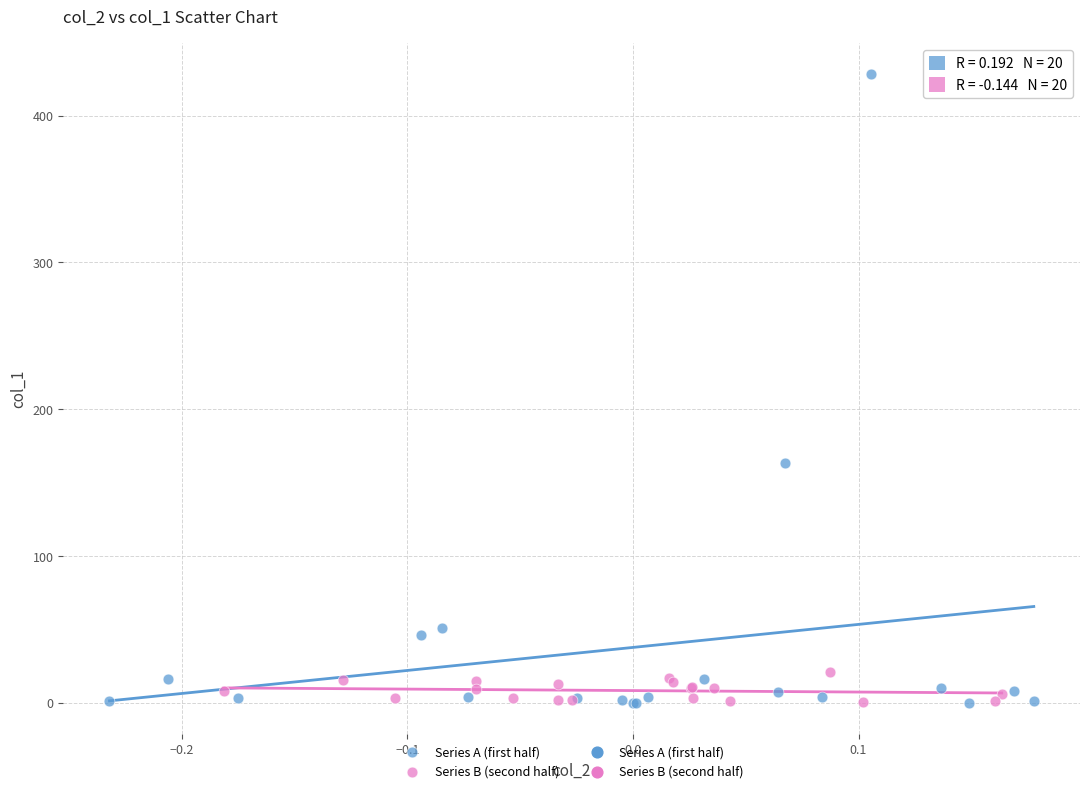

Which series reaches the maximum Y coordinate?

Series A (first half)